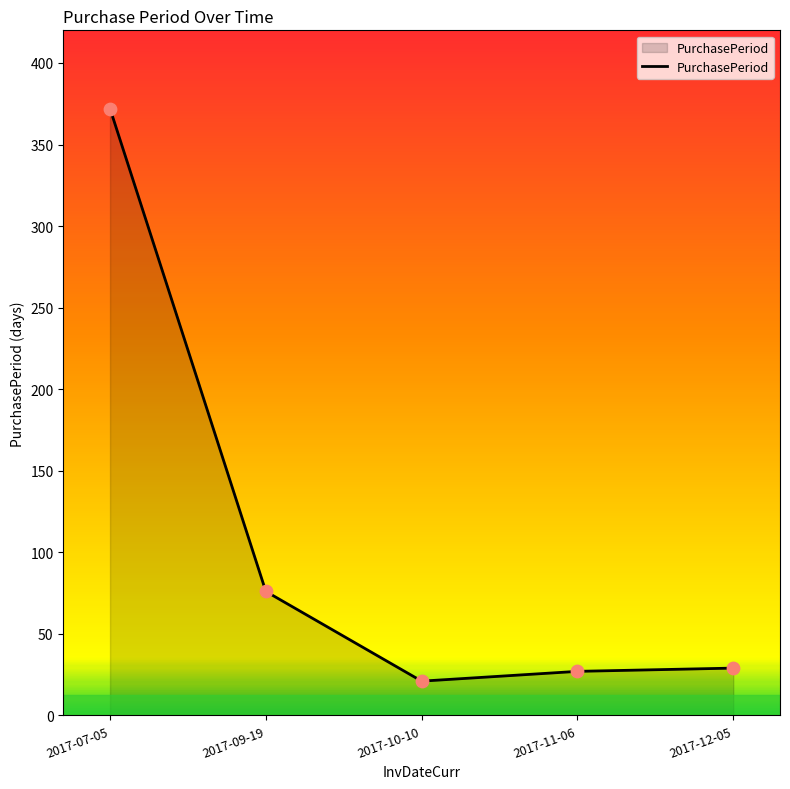

What is the ratio of the value at 2017-09-19 to the value at 2017-10-10?

3.6